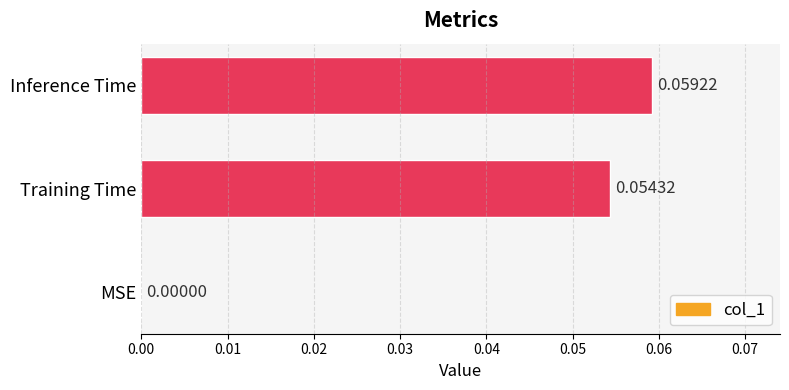

At which category does the chart reach its peak across all series?

Inference Time